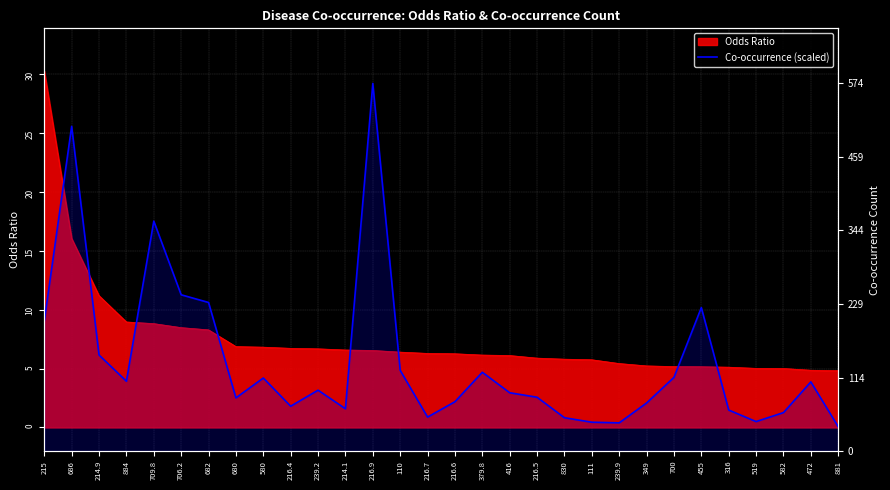

What is the ratio of the value at 682 to the value at 316?

3.6